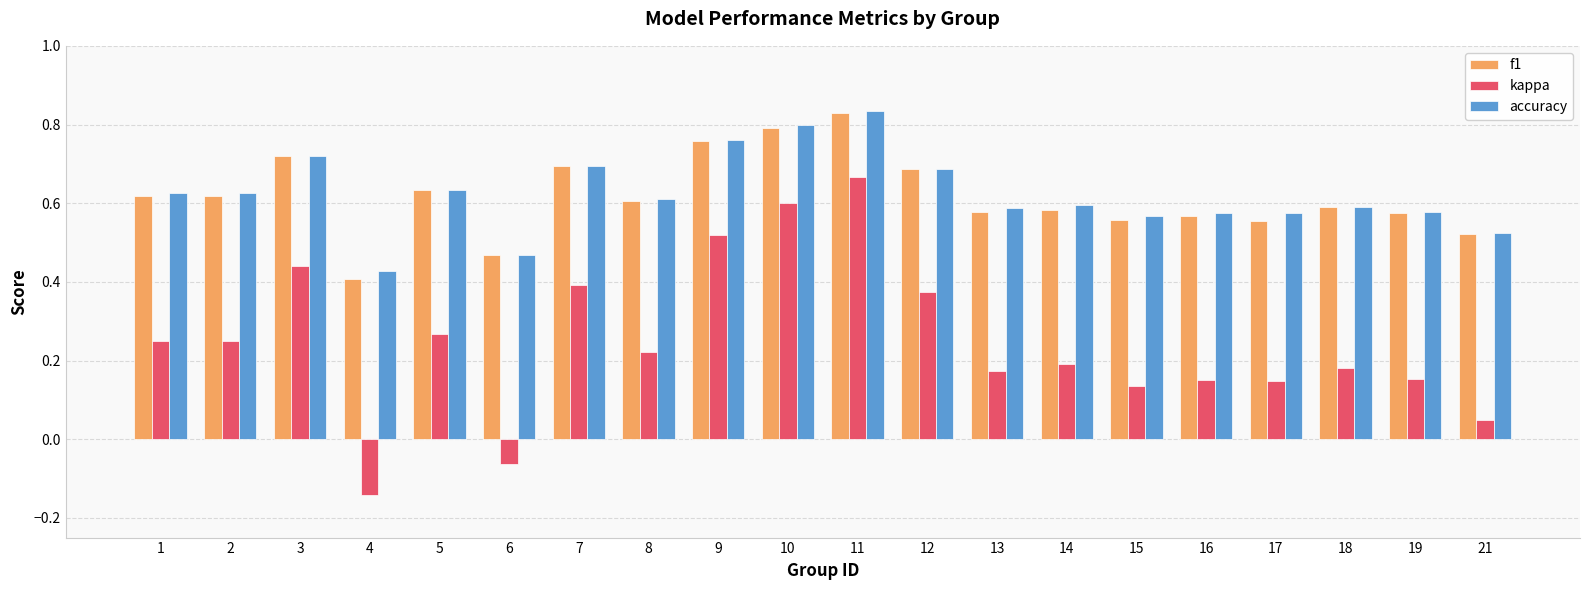

Count the f1 values in the range 0 to 1.

20